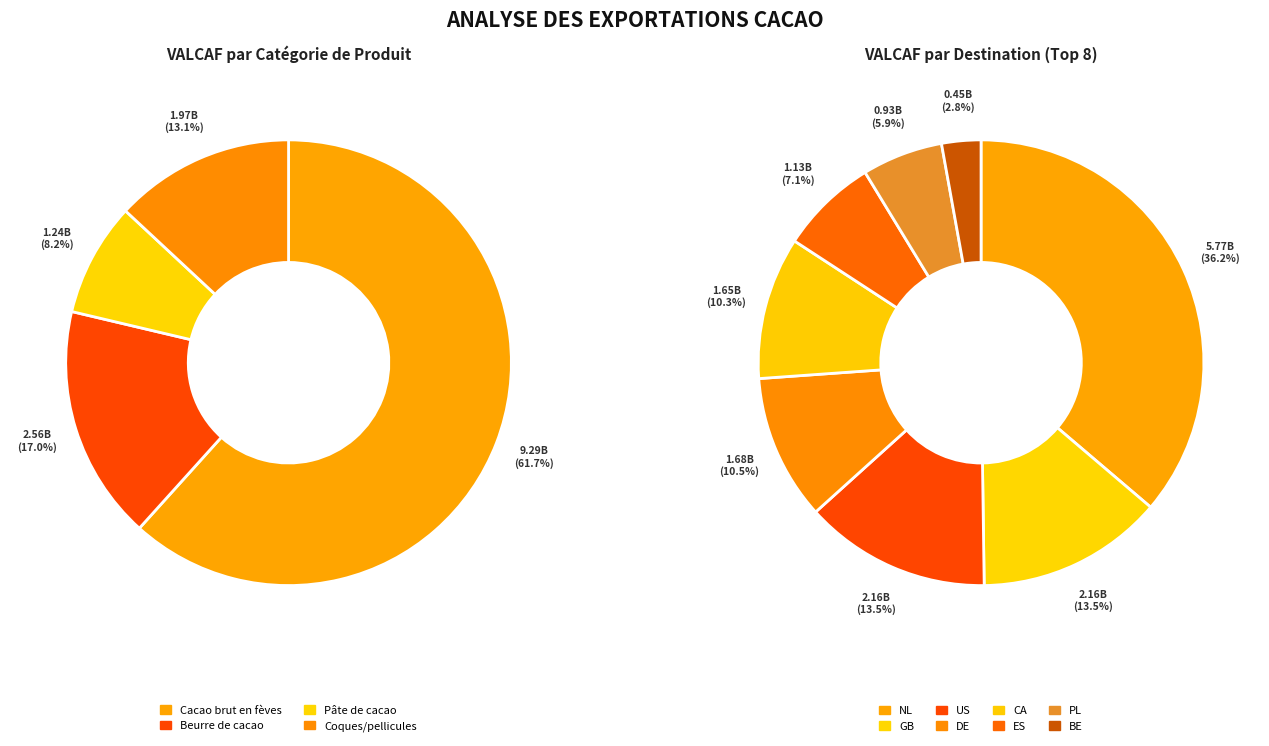

True or false: DESTINATION accounts for 11% of the total.

False